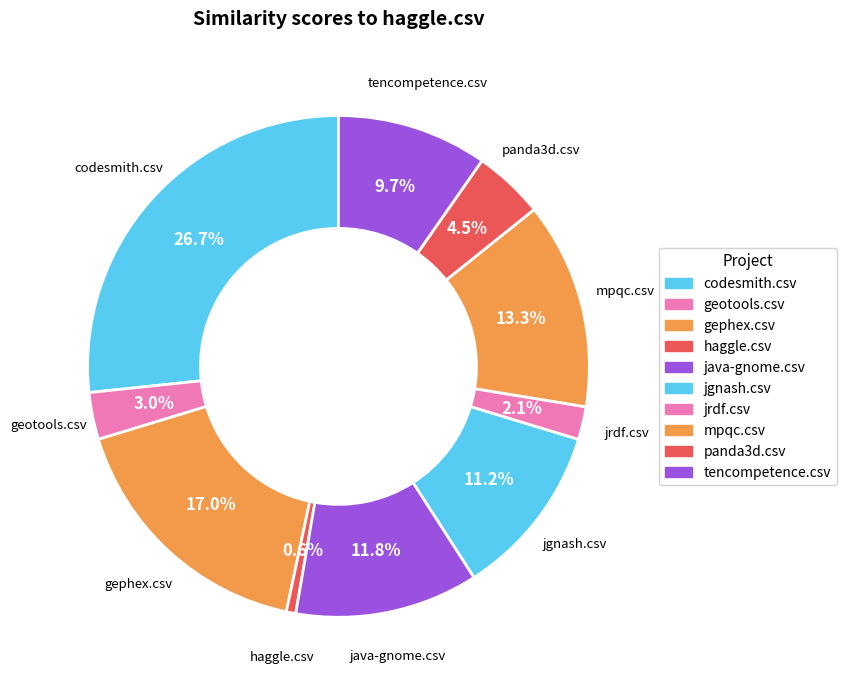

How many segments does this pie chart have?

10